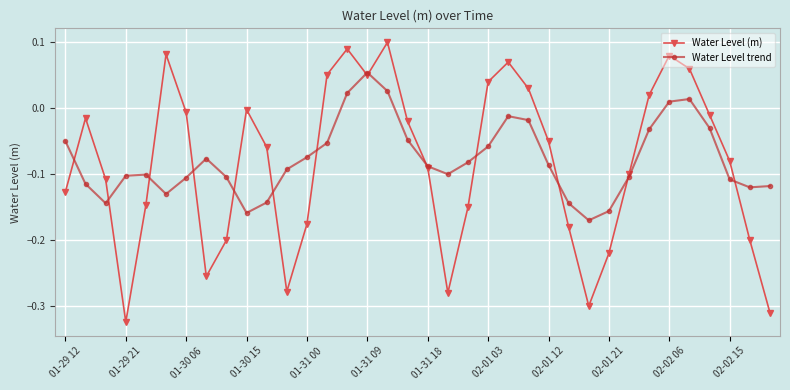

How many positive values does the Water Level trend series have?

5